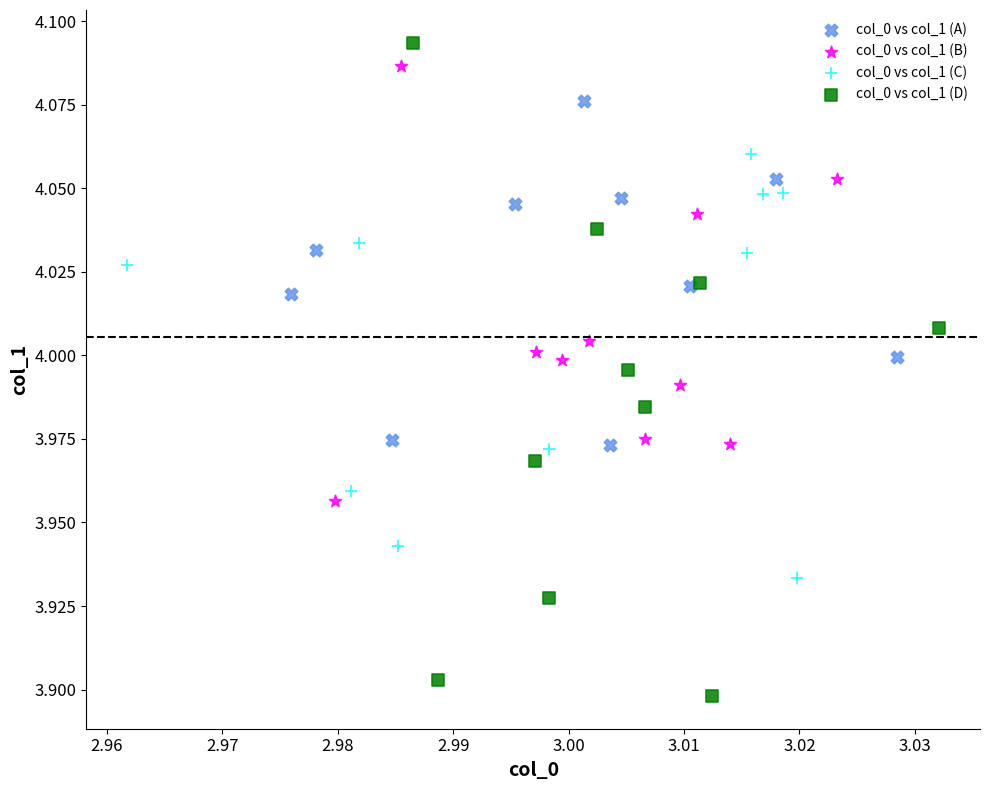

What are all the series names shown in the legend?

col_0 vs col_1 (A), col_0 vs col_1 (B), col_0 vs col_1 (C), col_0 vs col_1 (D)